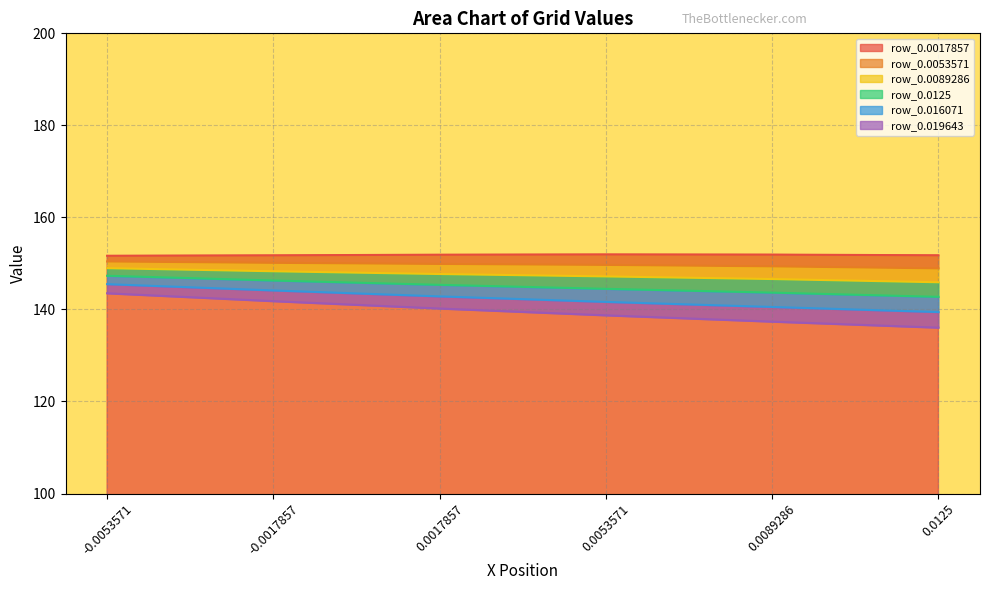

What is the difference between the second highest and second lowest values in the row_0.0089286 series?

1.7